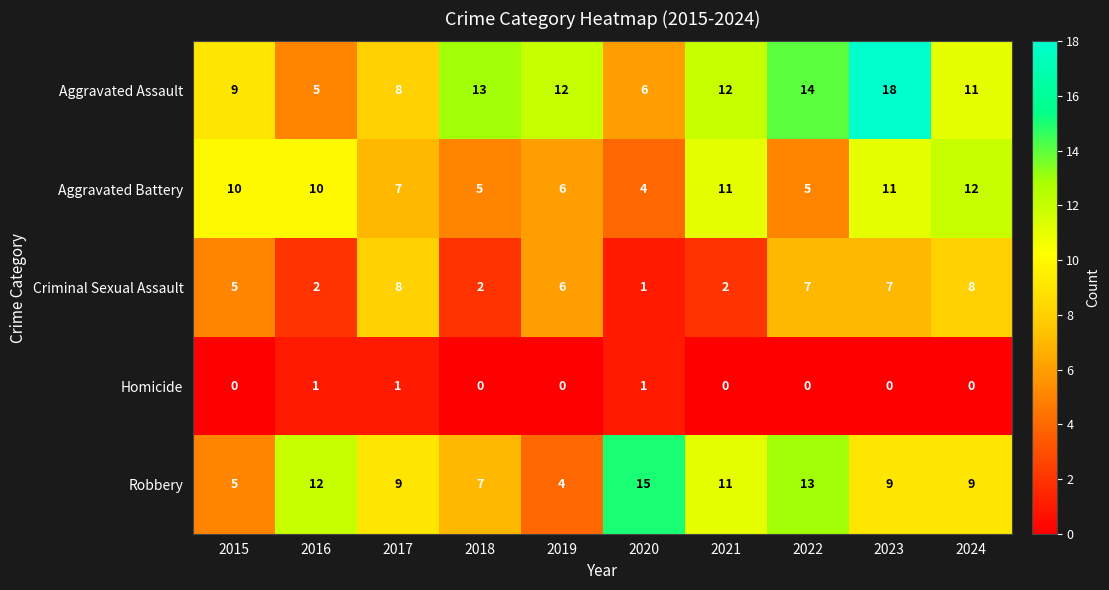

Is the value of Aggravated Battery at 2024 greater than the value of Robbery at 2022?

No